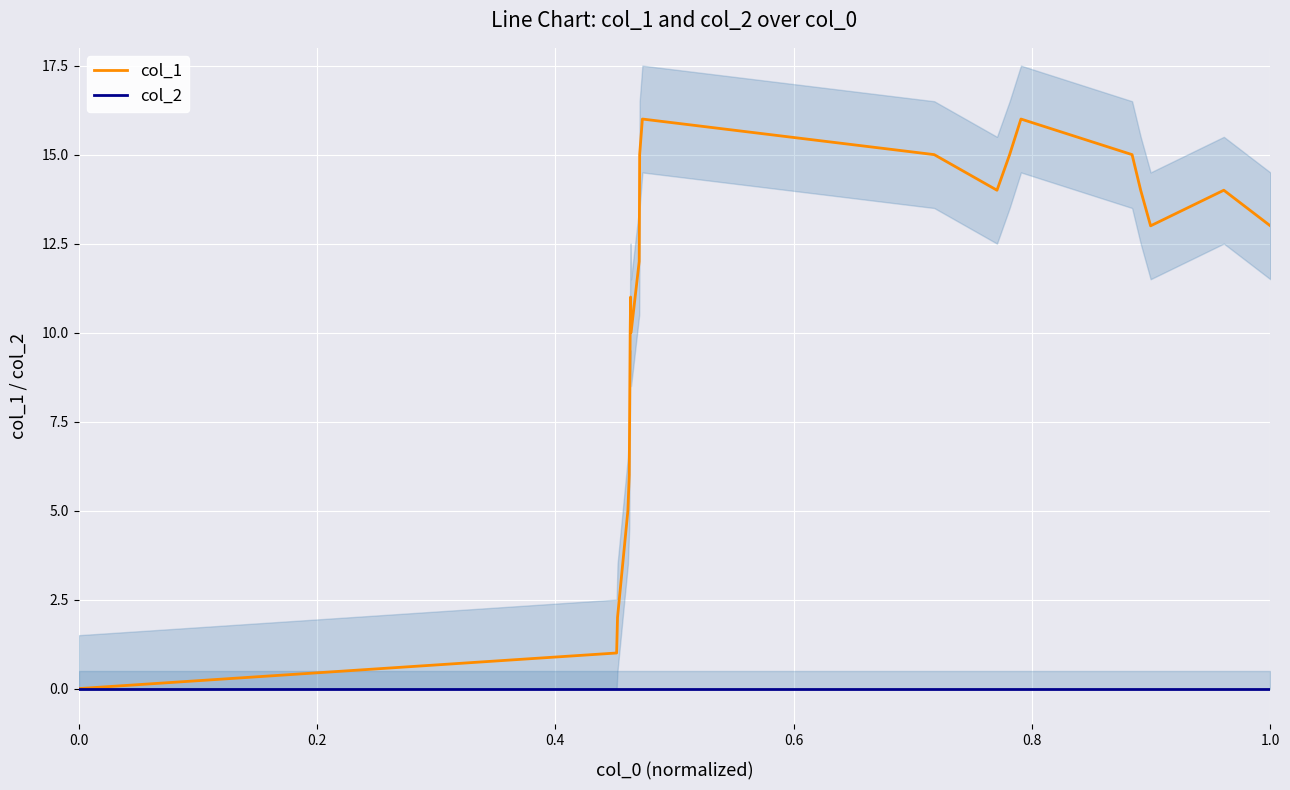

True or false: col_1 has a value of 4 at 1.0.

False